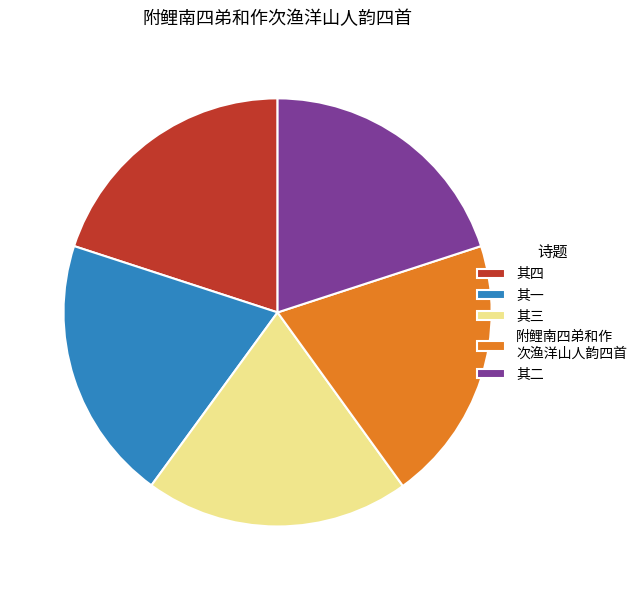

What is the ratio of the value at 其二 to the value at 其一?

1.0